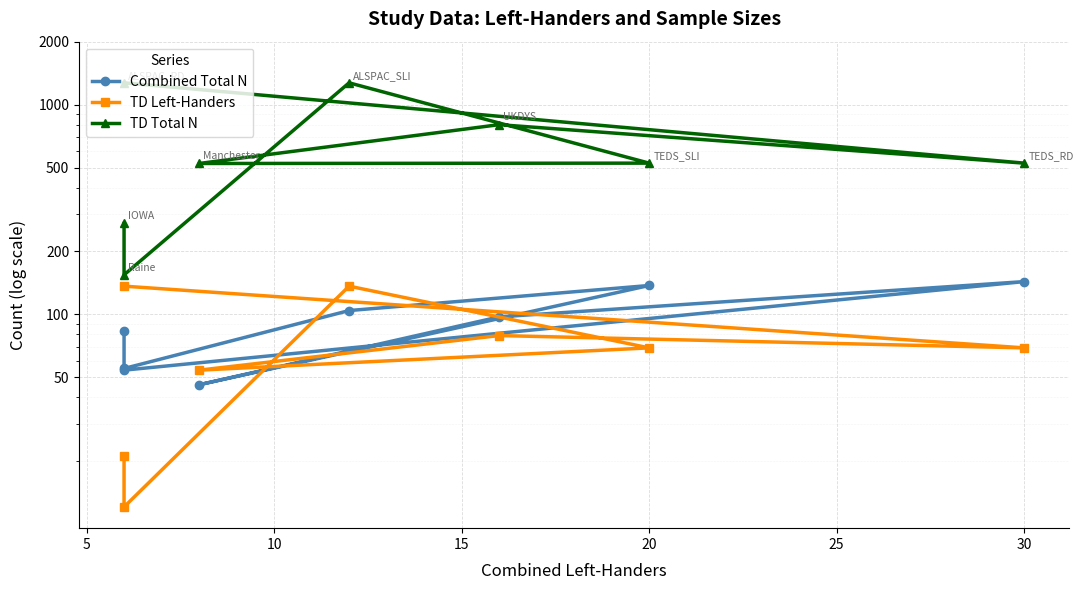

True or false: TD Total N and Combined Total N cross at least once.

False